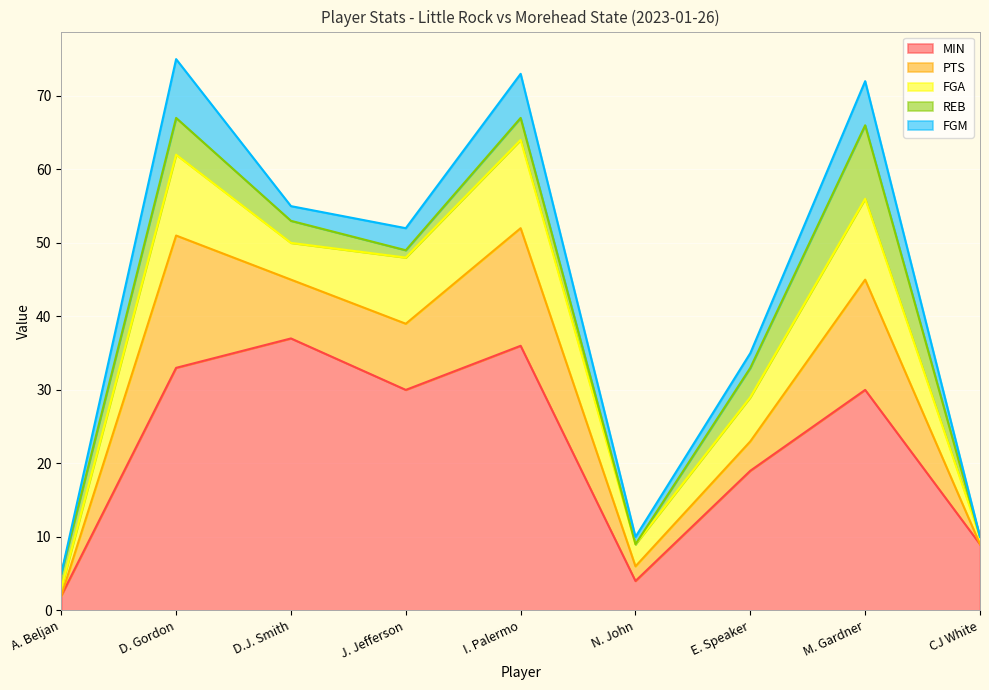

What is the difference between the second highest and minimum values in the FGM series?

6